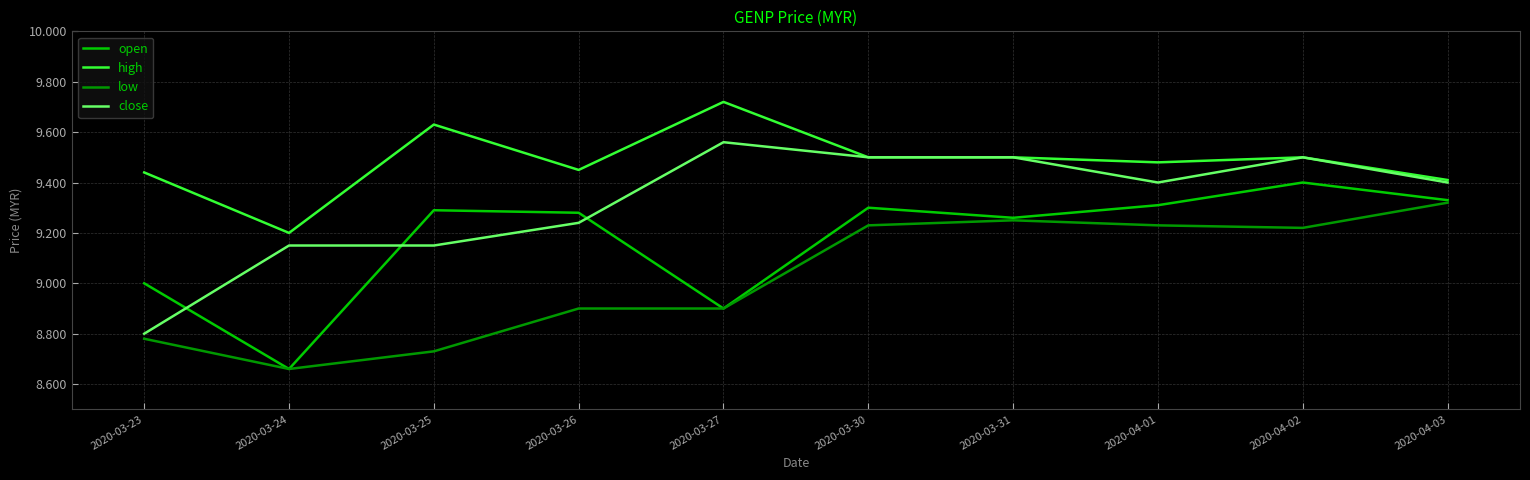

Does the chart display data point markers on the line(s)?

No